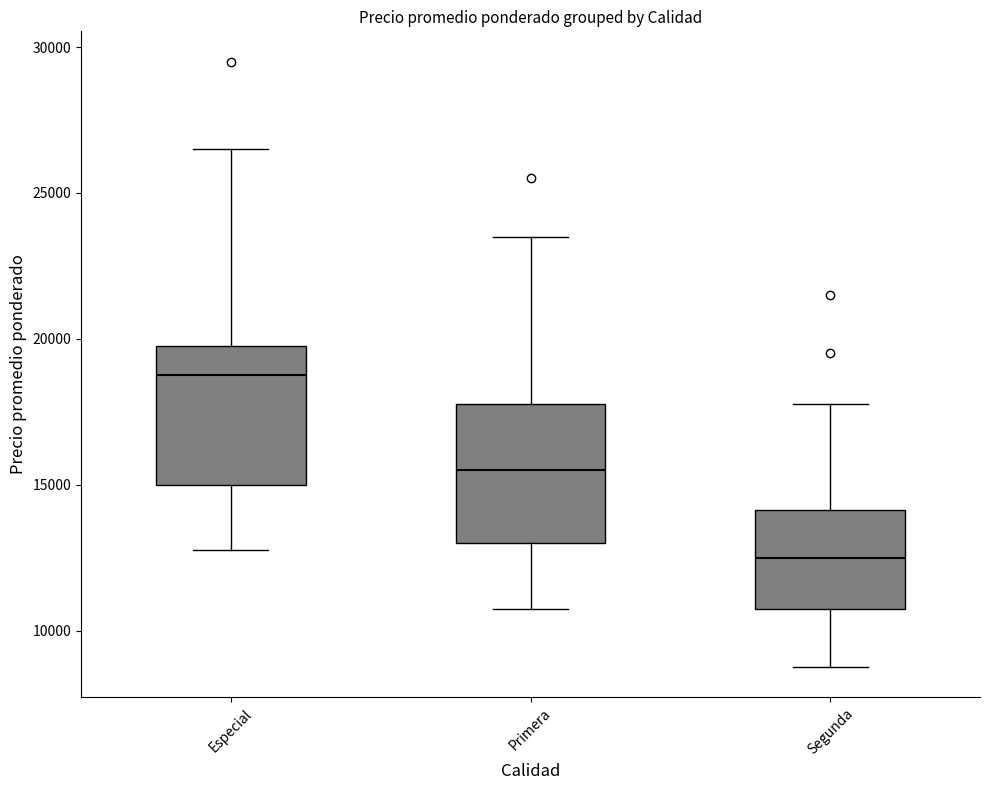

Reading left to right, transcribe this box plot: for each box, give where its median line is, the range the box spans, and where its two whiskers end, as read against the y-axis. The values are not printed on the chart, so give them approximately, as read against the axis.

Especial: median 19000, box 15000 to 20000, whiskers 13000 to 26500
Primera: median 15500, box 13000 to 18000, whiskers 11000 to 23500
Segunda: median 12500, box 11000 to 14000, whiskers 9000 to 18000